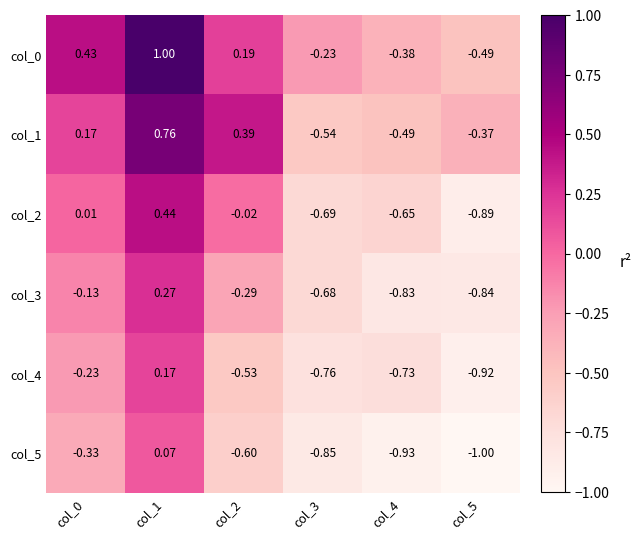

Is the value of col_2 at col_4 greater than the value of col_3 at col_0?

No